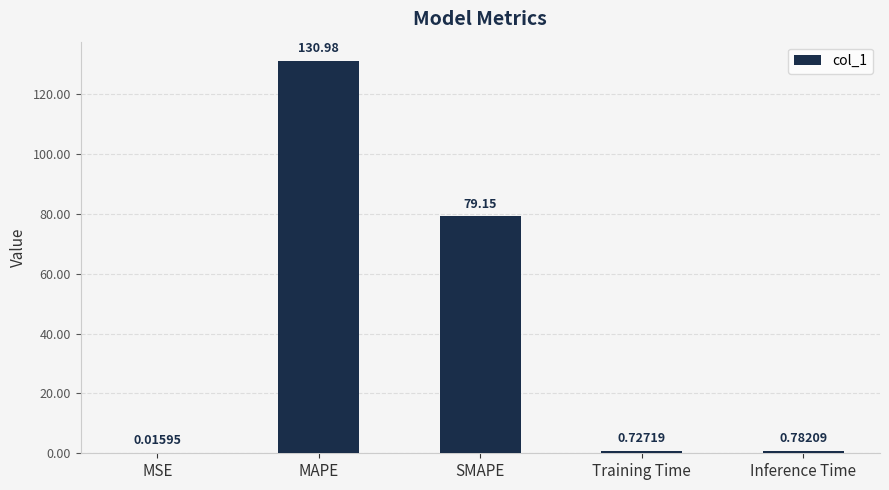

What is the sum of the values at MSE and MAPE?

131.0